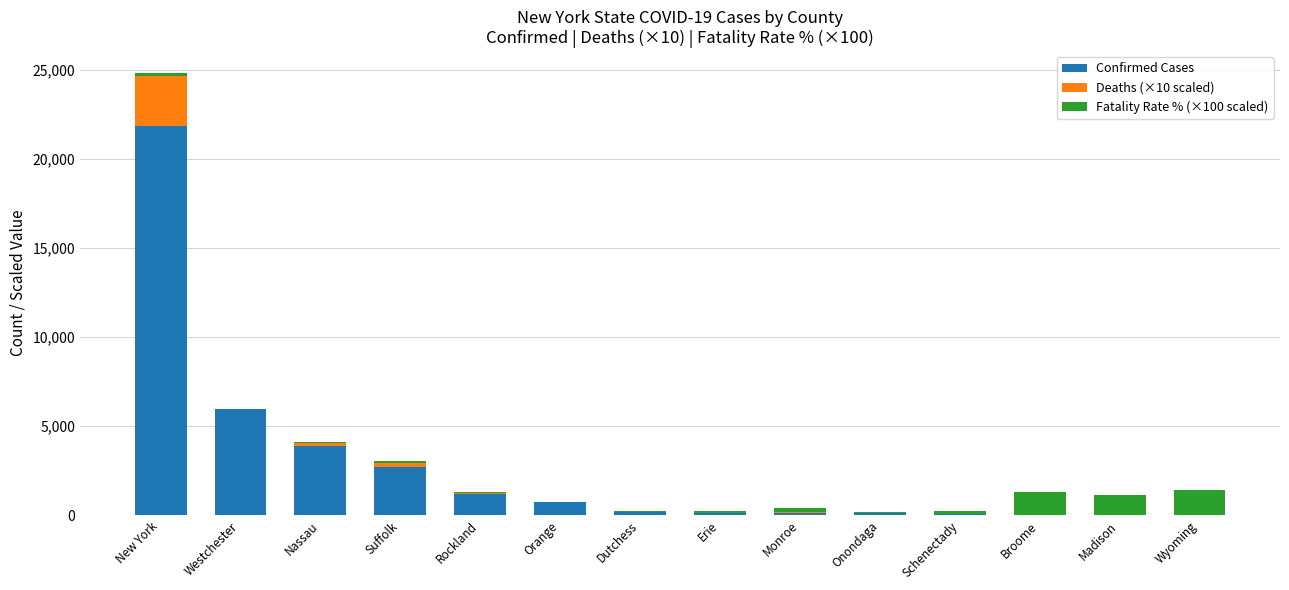

Where is Confirmed Cases nearest to the value 10940?

Westchester